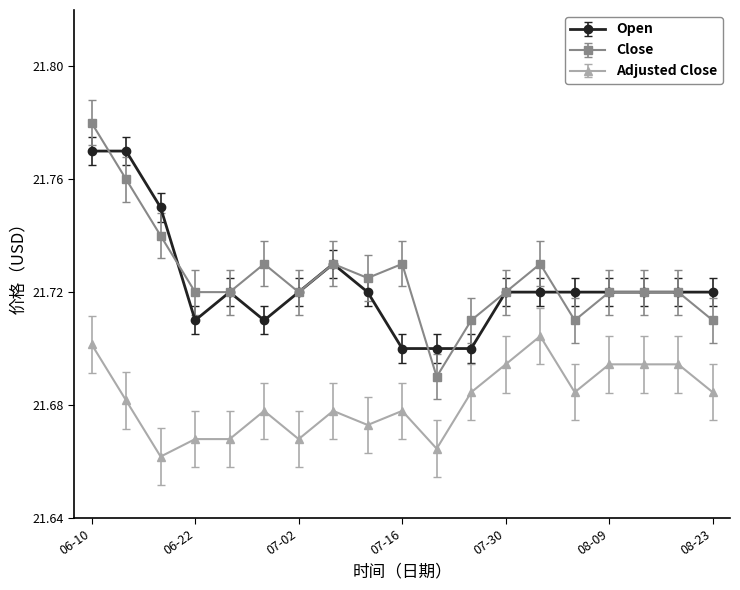

List the series in order of their peak value, lowest first.

Adjusted Close, Open, Close